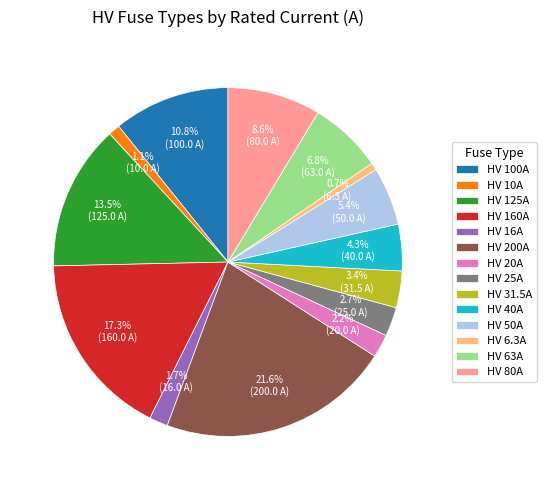

How many segments does this pie chart have?

14